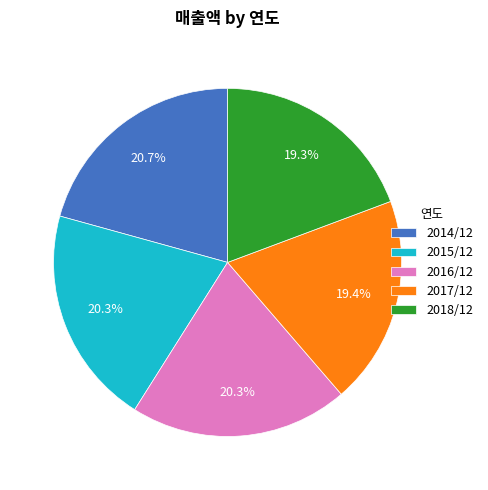

Approximately how many times larger is the value at 2017/12 compared to 2015/12?

1.0